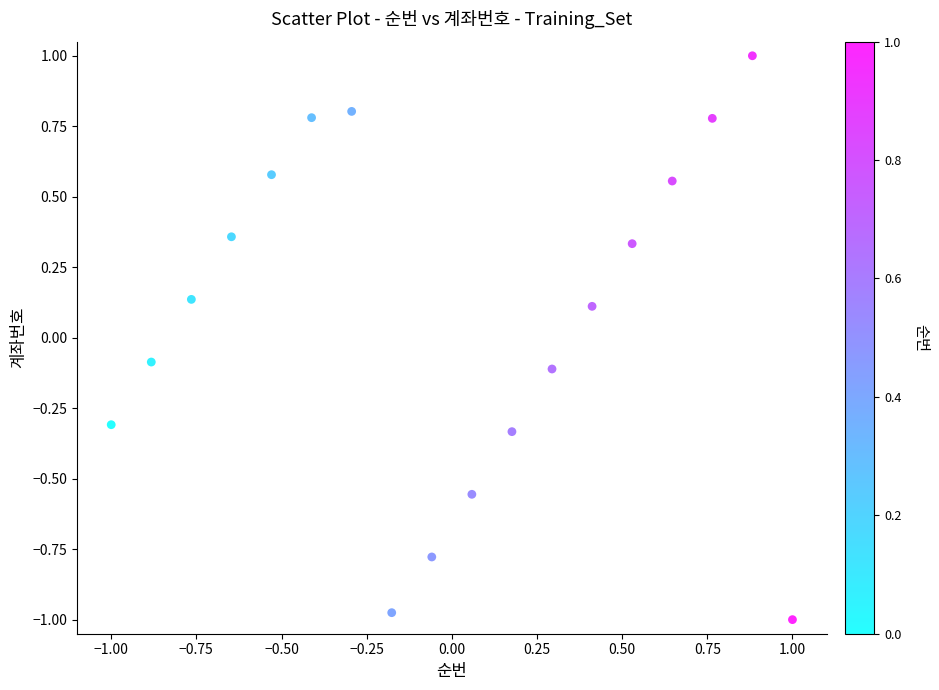

What is the range of Y values (max minus min)?

2.0